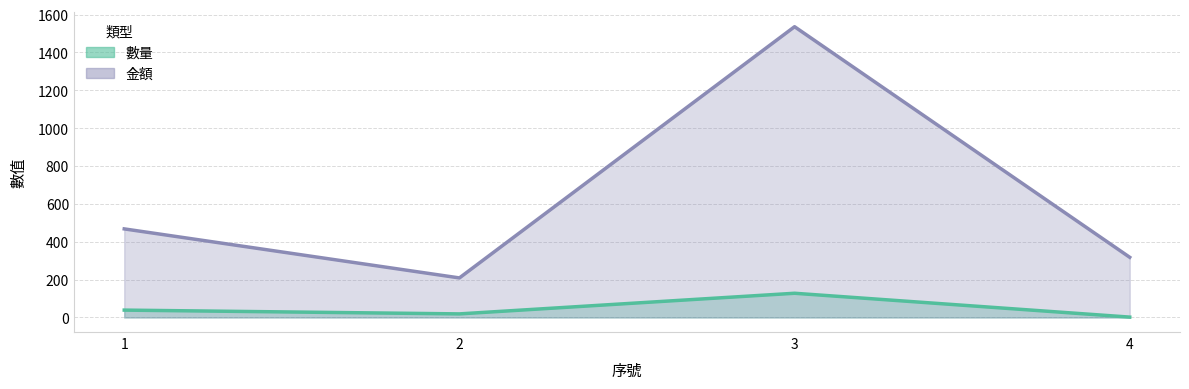

At which label does 金額 reach its peak?

3